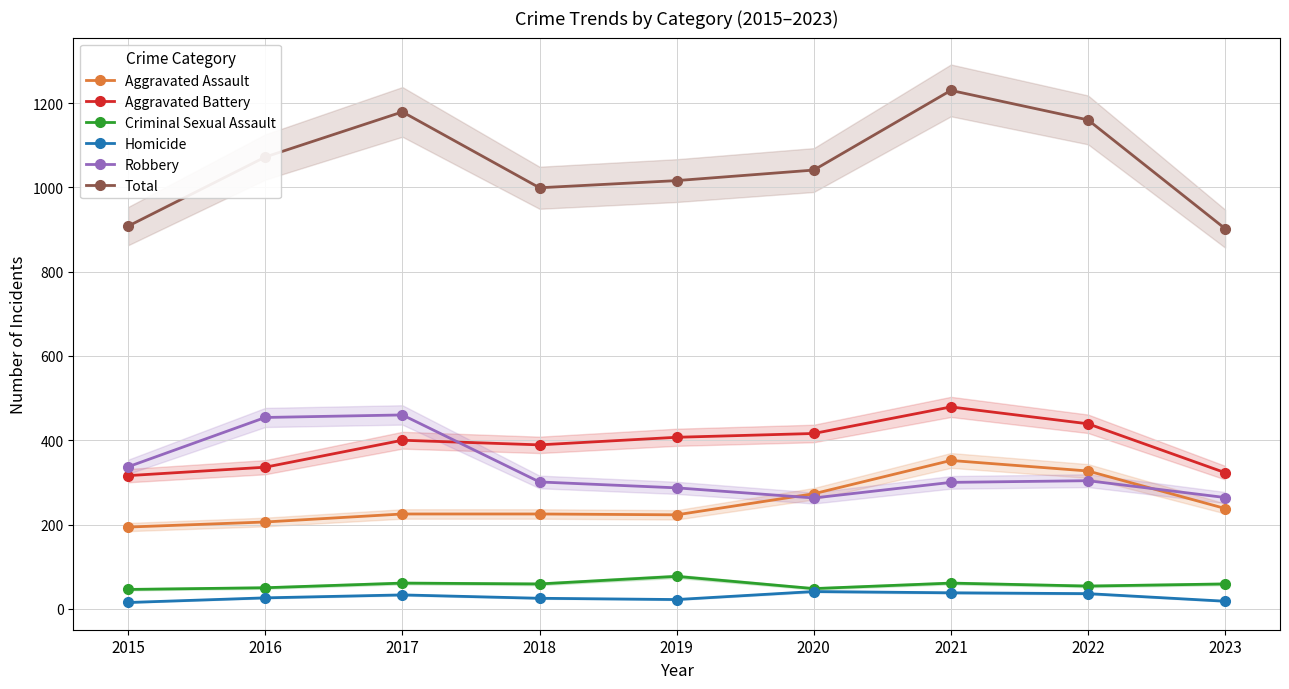

Count the number of categories in the chart.

9